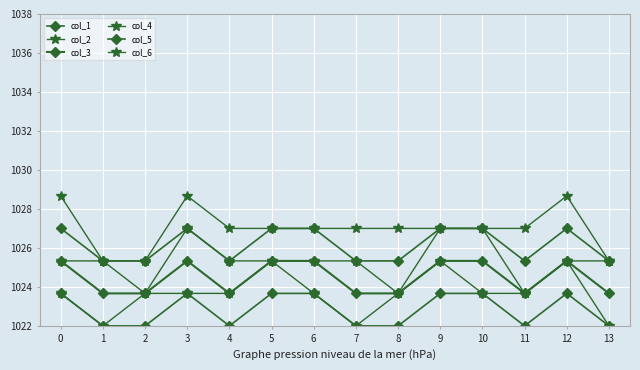

How many values in the col_2 series exceed 1023?

11